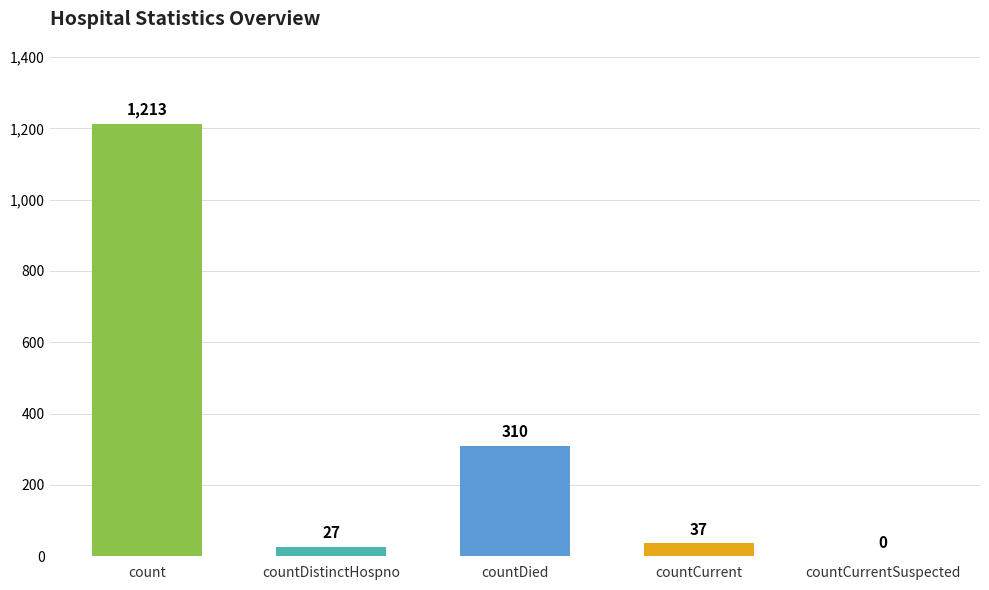

What value does the data have at count, to the nearest 10?

1210